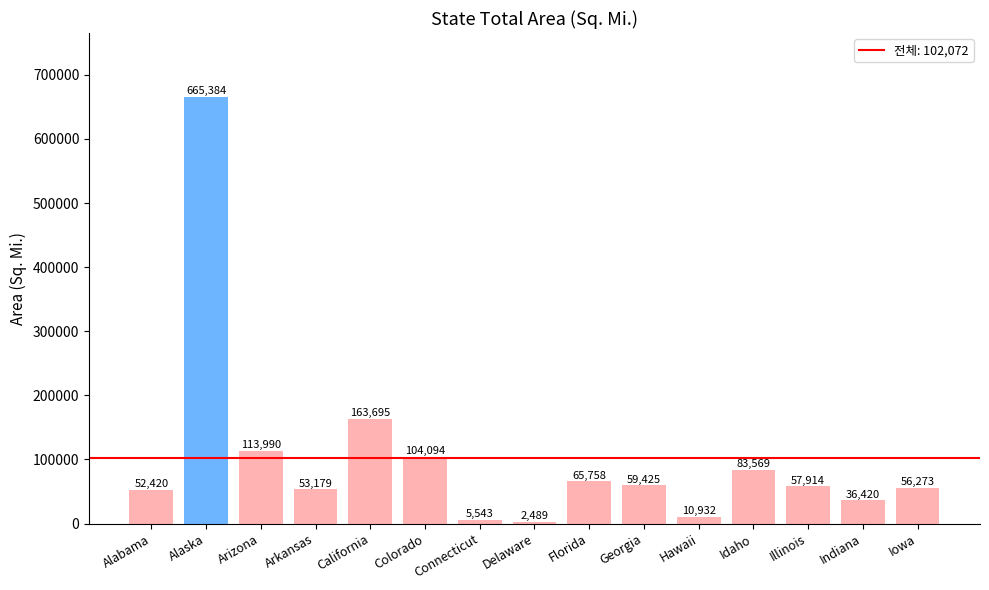

Does the chart contain any negative values?

No